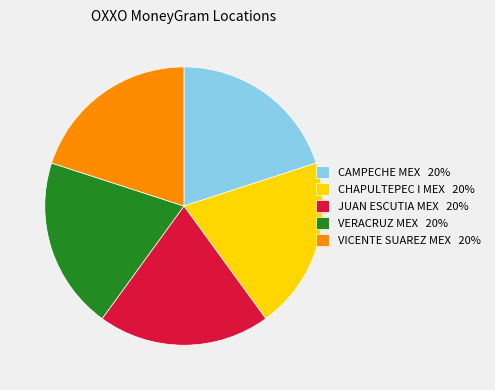

Is it true that VICENTE SUAREZ MEX 20% is 10% of the pie?

False